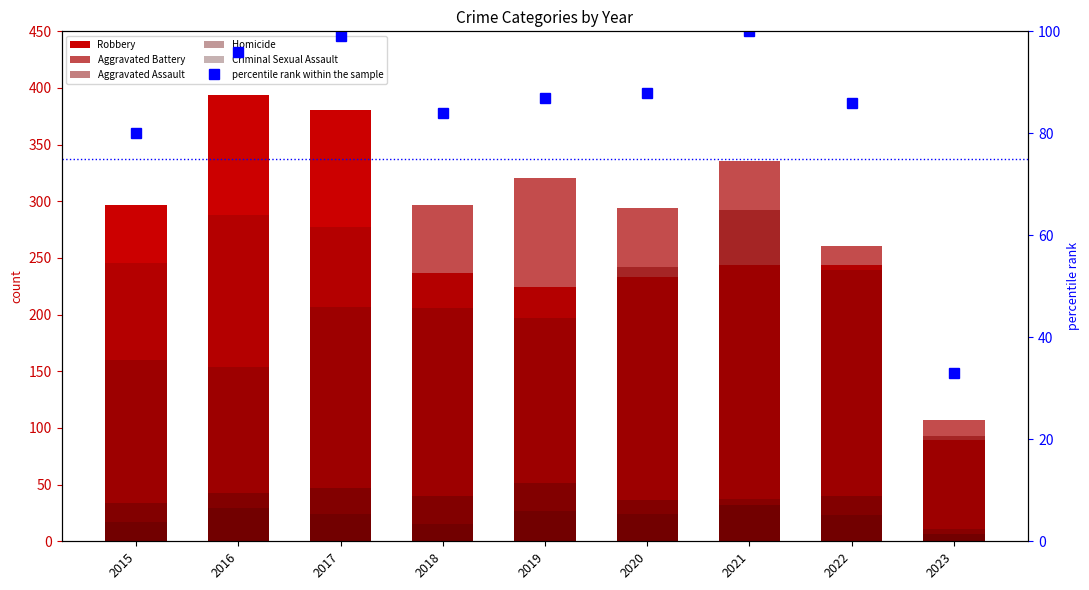

What is the difference between the highest and lowest values at 2018?

282